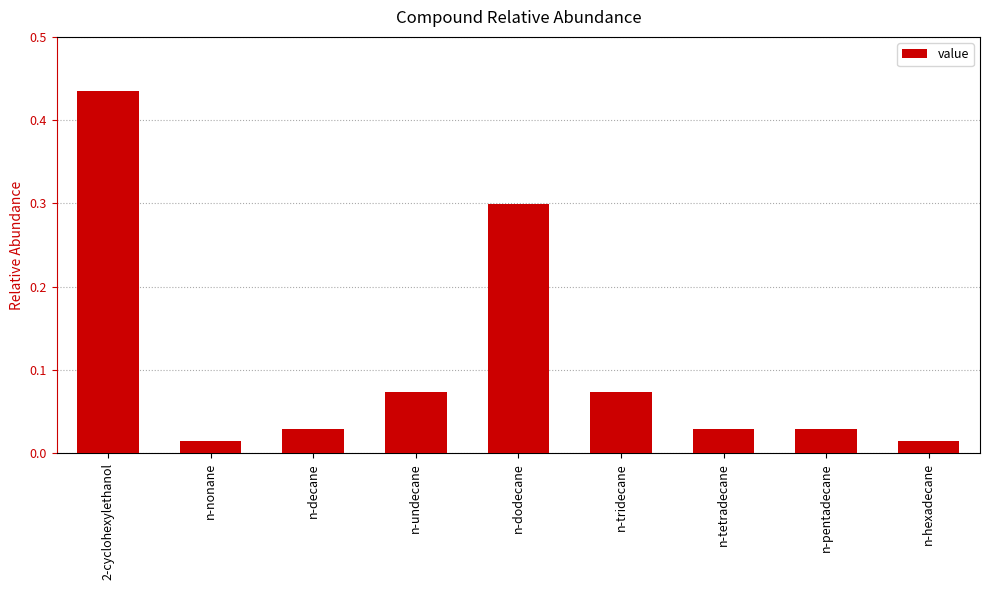

Which label corresponds to the largest value in the chart?

2-cyclohexylethanol